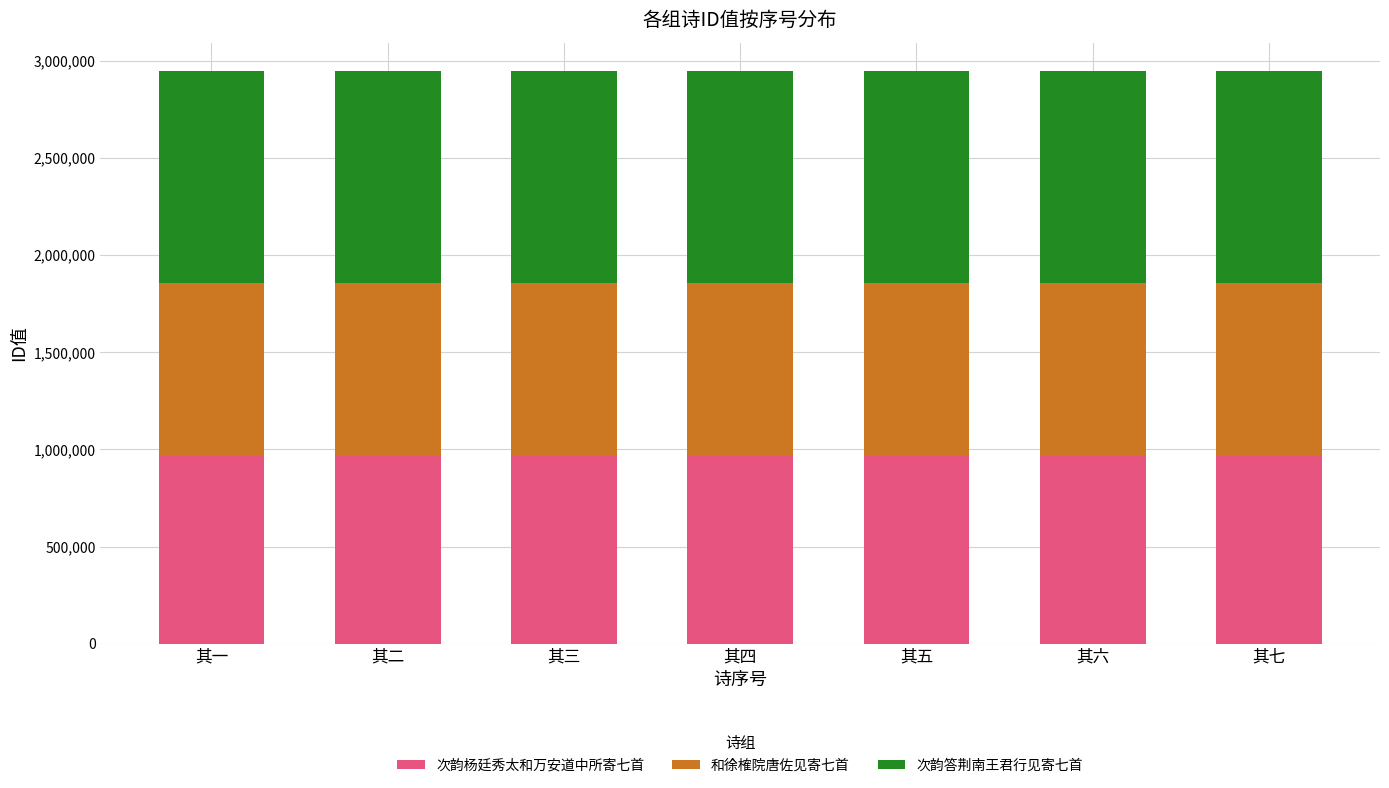

Is it true that 次韵杨廷秀太和万安道中所寄七首 equals 389068 at 其一?

False